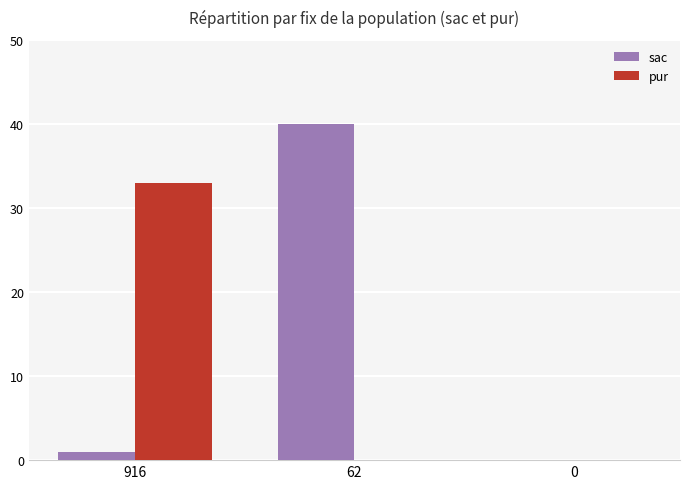

How many categories are shown in the chart?

3